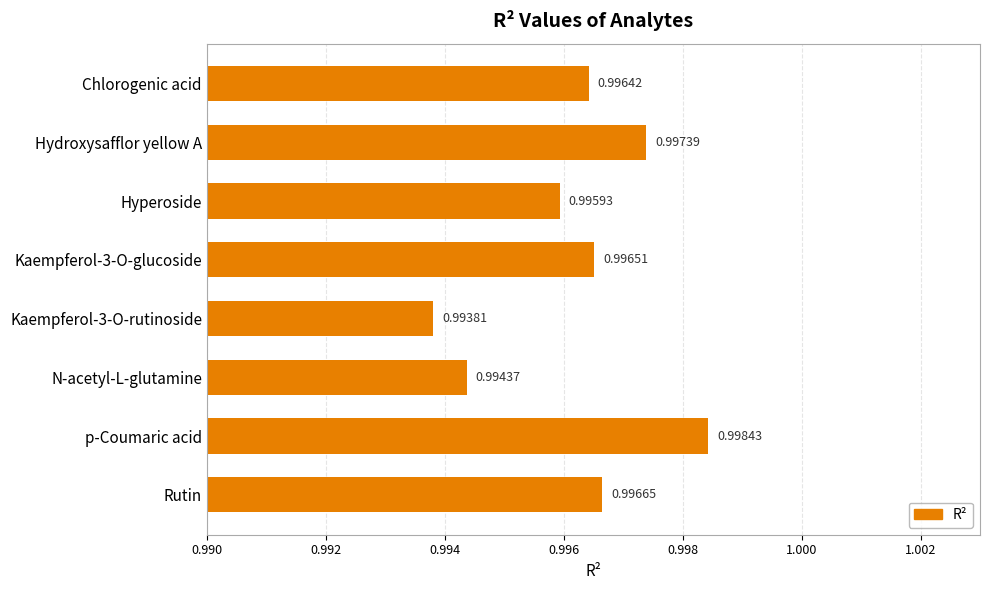

Between p-Coumaric acid and Kaempferol-3-O-glucoside, which is larger?

p-Coumaric acid